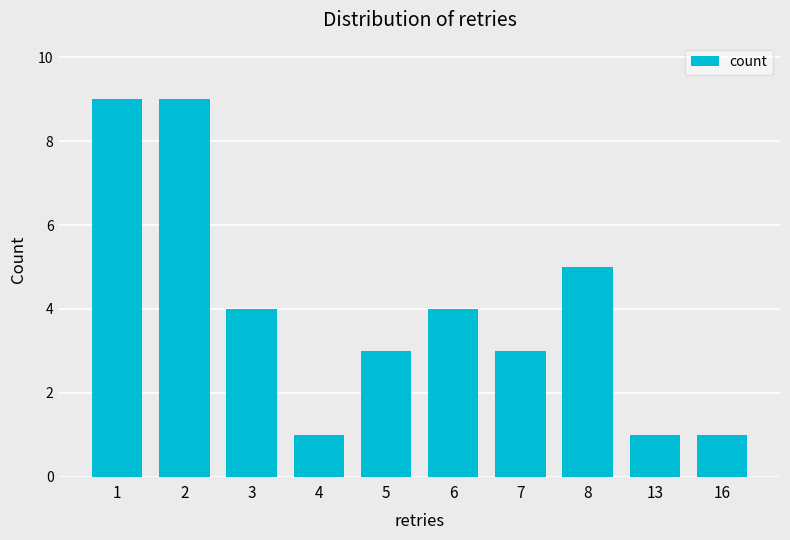

What is the sum of the values at 6 and 1?

13